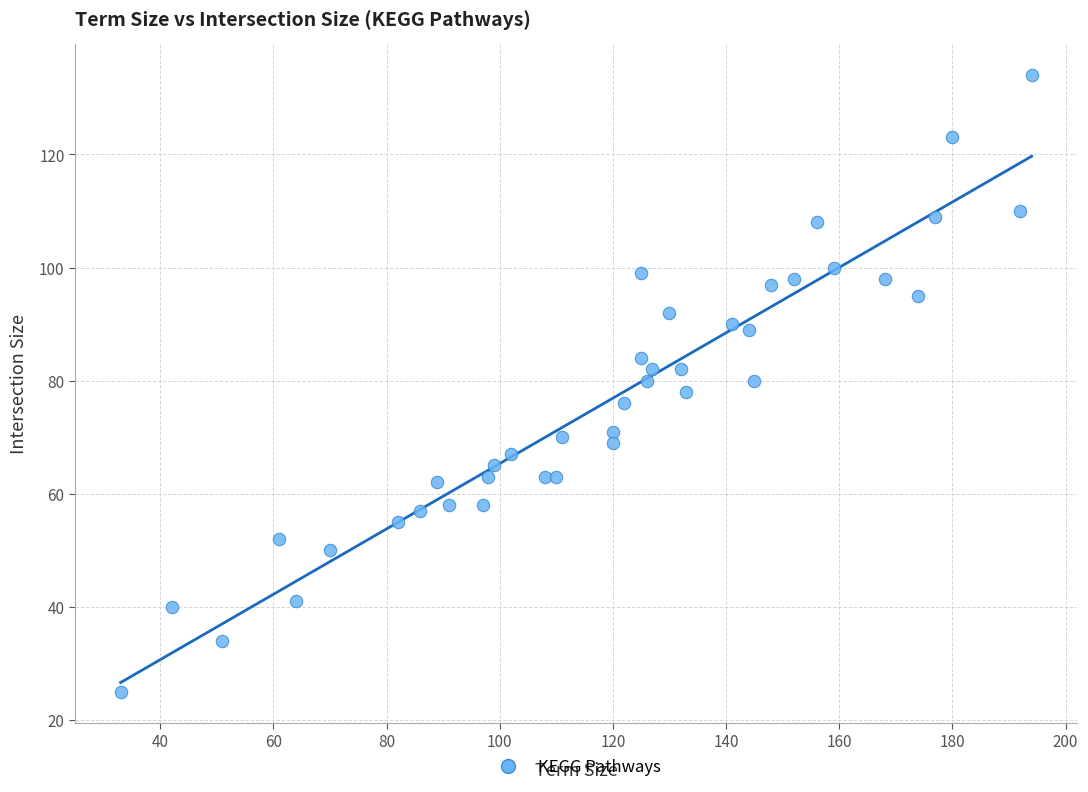

What is the range of Y values (max minus min)?

109